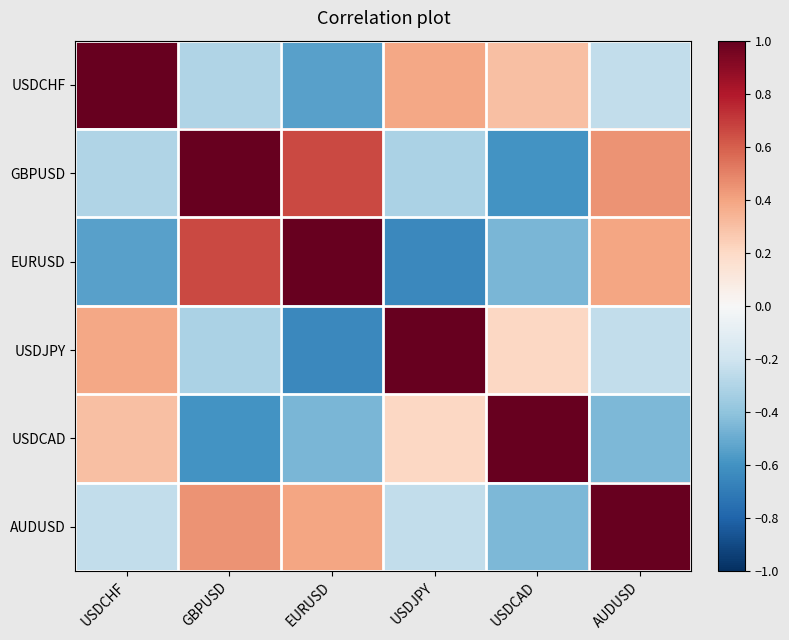

Reading right to left, extract all data points from this chart.

USDCHF: AUDUSD=-0.2	USDCAD=0.3	USDJPY=0.4	EURUSD=-0.5	GBPUSD=-0.3	USDCHF=1.0
GBPUSD: AUDUSD=0.5	USDCAD=-0.6	USDJPY=-0.3	EURUSD=0.7	GBPUSD=1.0	USDCHF=-0.3
EURUSD: AUDUSD=0.4	USDCAD=-0.5	USDJPY=-0.6	EURUSD=1.0	GBPUSD=0.7	USDCHF=-0.5
USDJPY: AUDUSD=-0.2	USDCAD=0.2	USDJPY=1.0	EURUSD=-0.6	GBPUSD=-0.3	USDCHF=0.4
USDCAD: AUDUSD=-0.5	USDCAD=1.0	USDJPY=0.2	EURUSD=-0.5	GBPUSD=-0.6	USDCHF=0.3
AUDUSD: AUDUSD=1.0	USDCAD=-0.5	USDJPY=-0.2	EURUSD=0.4	GBPUSD=0.5	USDCHF=-0.2